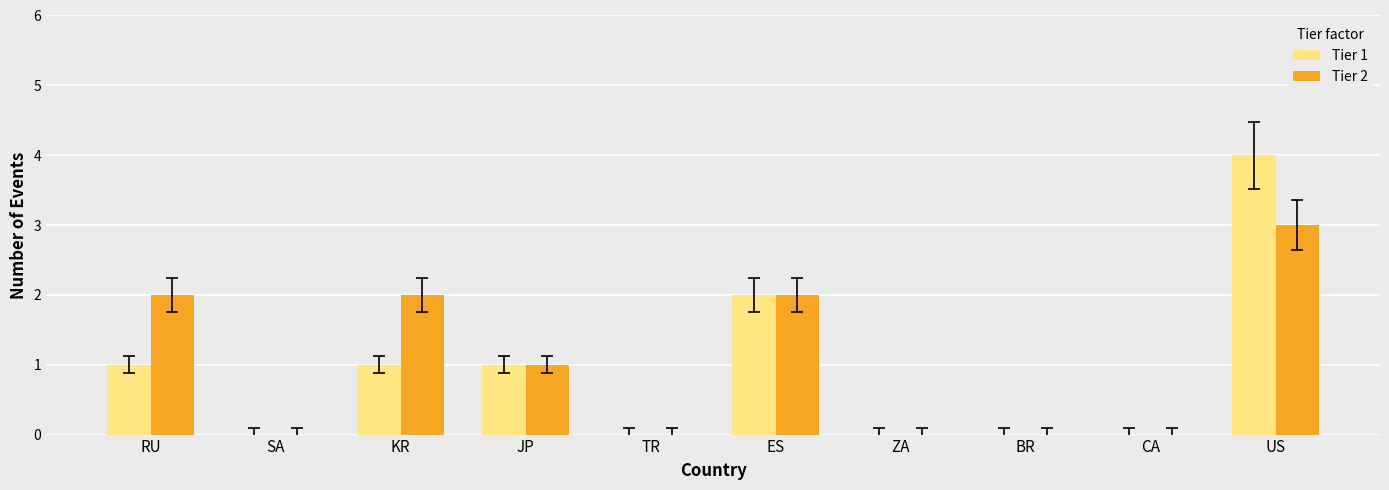

The Tier 2 series shows 0 at ZA. True or false?

True